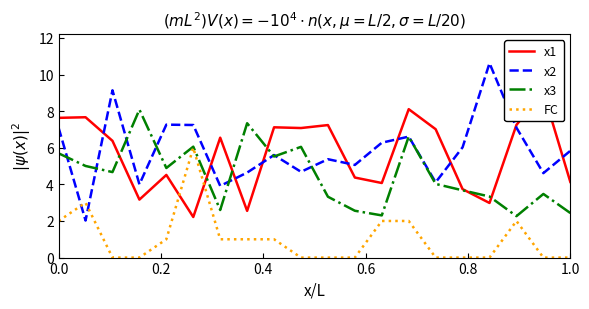

The value of x3 at 1.0 is 1.2. True or false?

False